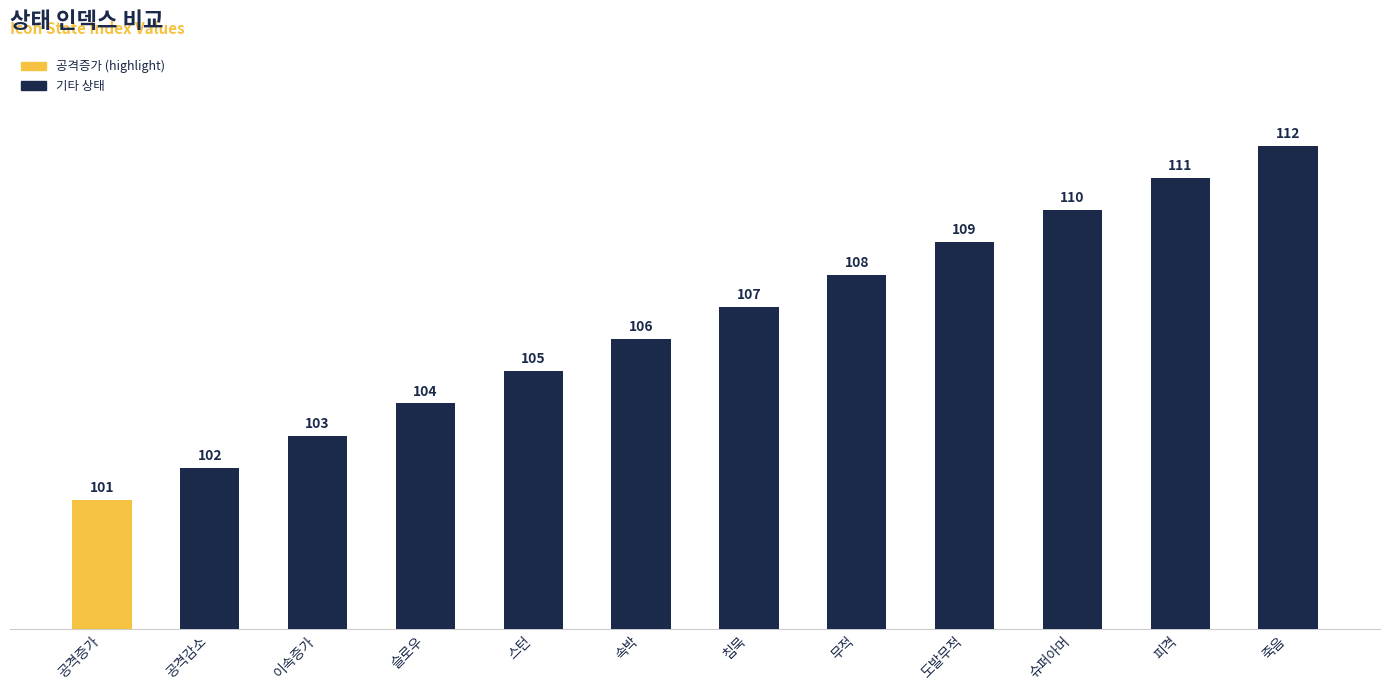

At which category does the chart reach its minimum across all series?

공격증가